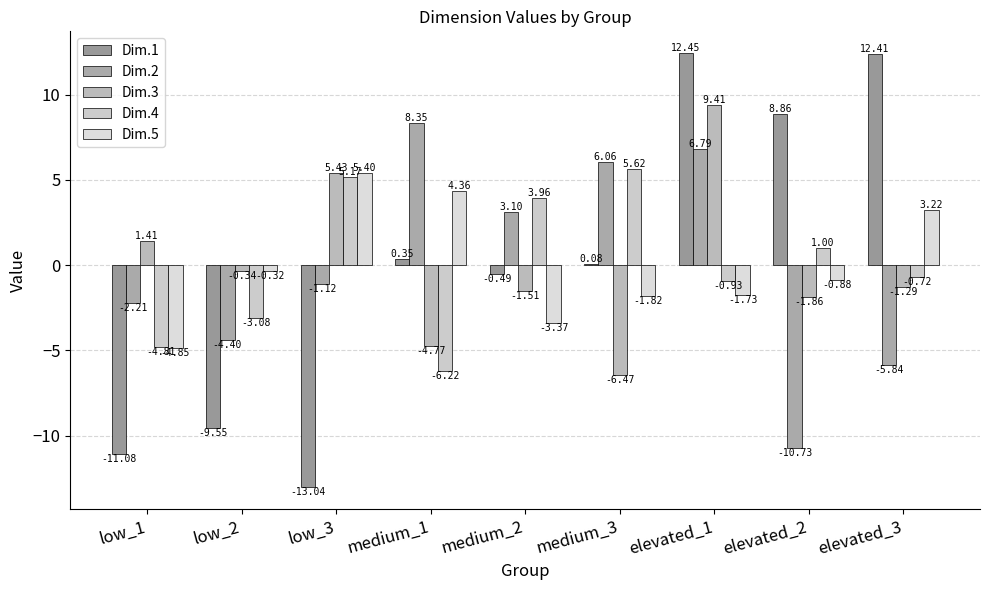

What is the sum of the Dim.5 values at elevated_1 and medium_3?

-3.5